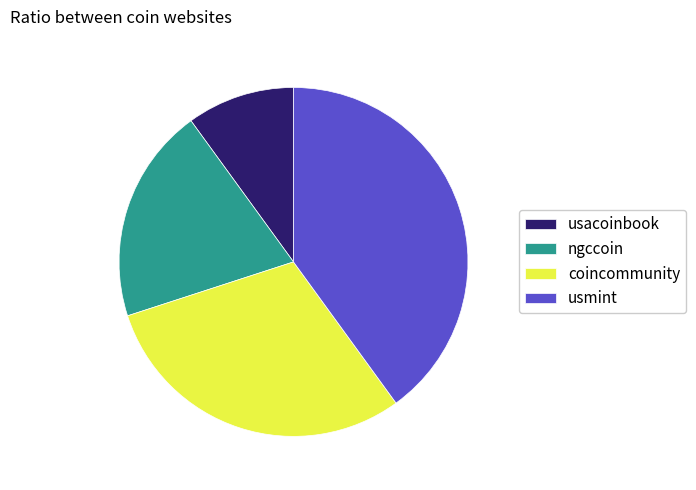

Is the sum of coincommunity and usmint greater than half?

Yes